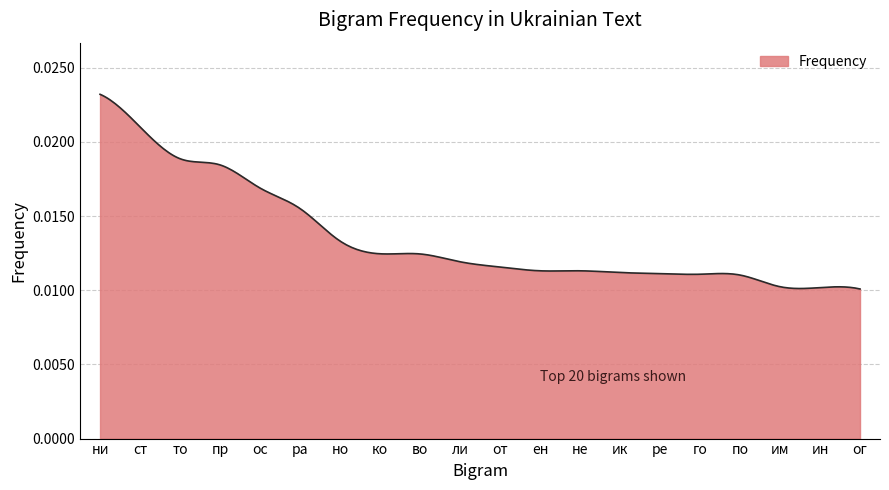

Does the chart display data point markers on the line(s)?

No